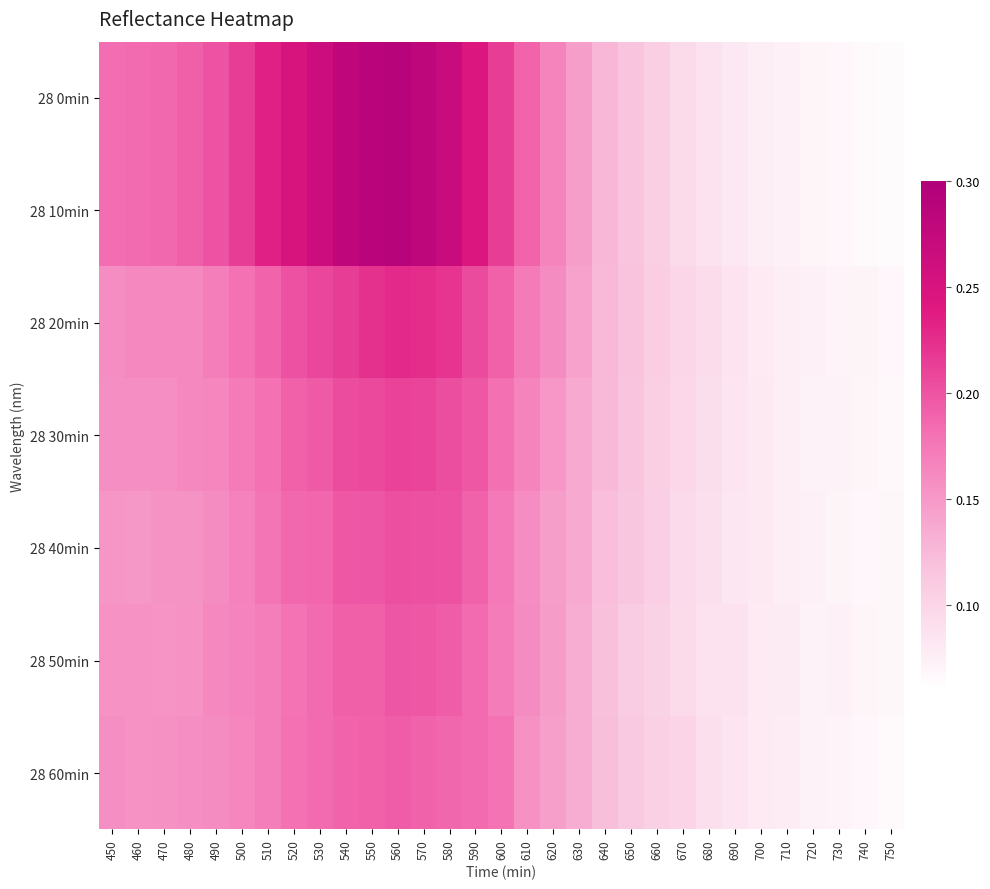

Rank the series by their maximum value, from lowest to highest.

28 60min, 28 50min, 28 40min, 28 30min, 28 20min, 28 0min, 28 10min